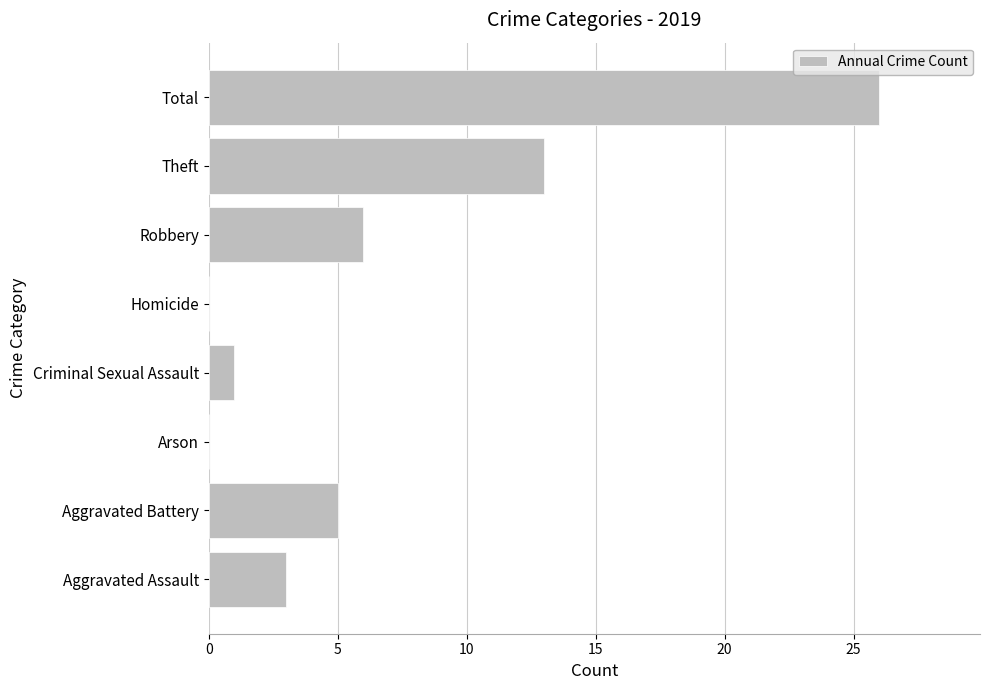

Which has a higher value, Total or Homicide?

Total